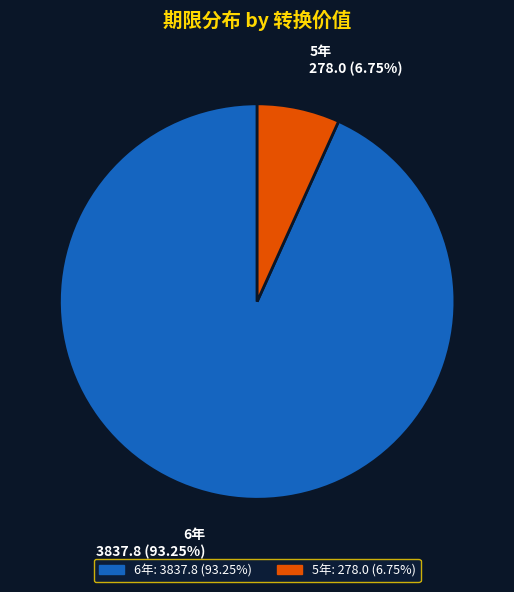

Is there a majority slice in this chart?

Yes